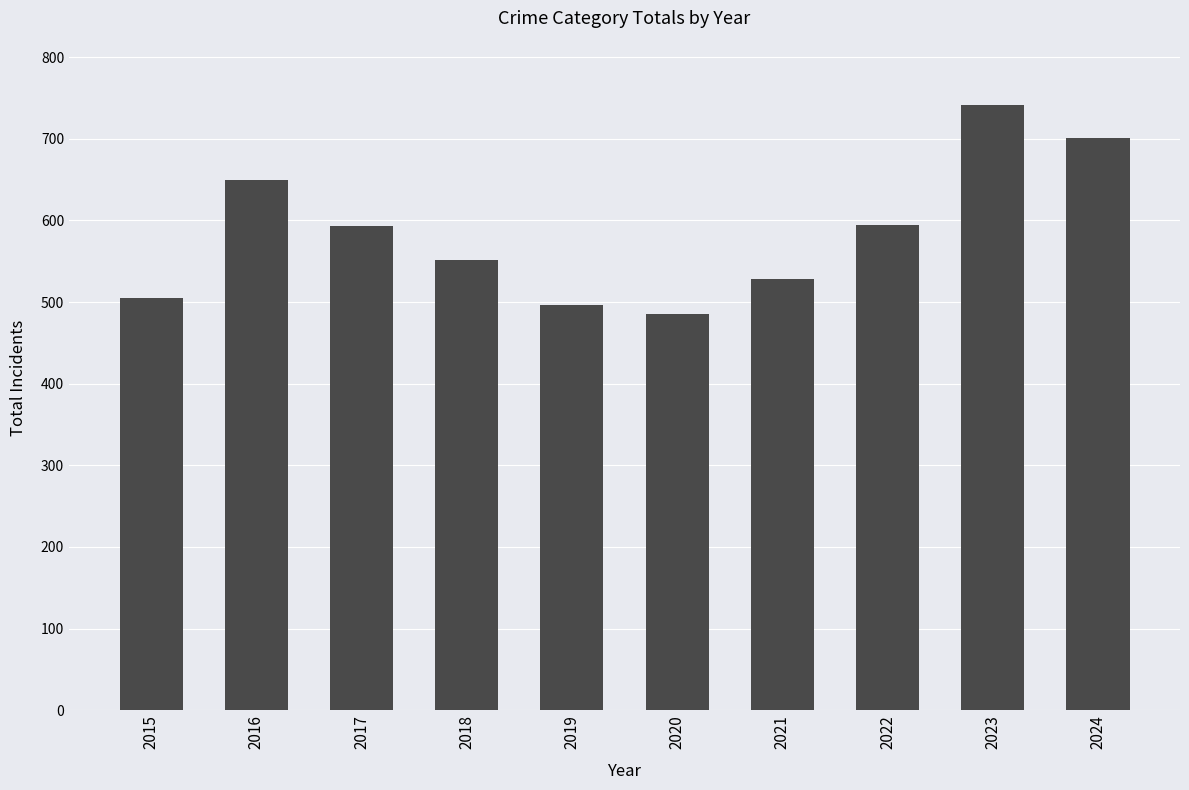

What is the difference between the maximum and minimum values?

256